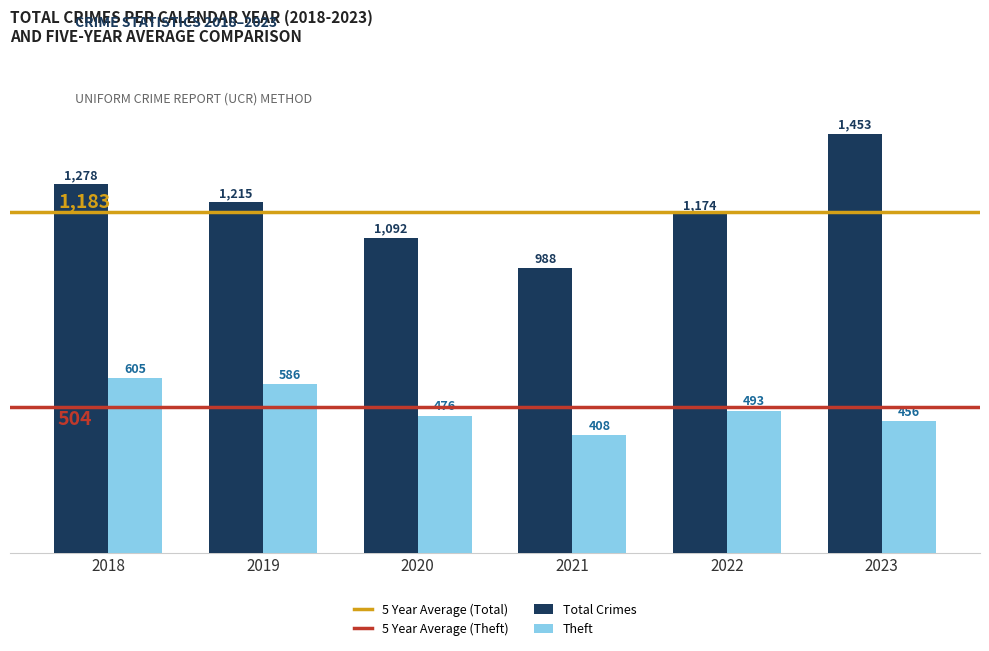

What is the value of the Total Crimes bar at the 1st from the left?

1278